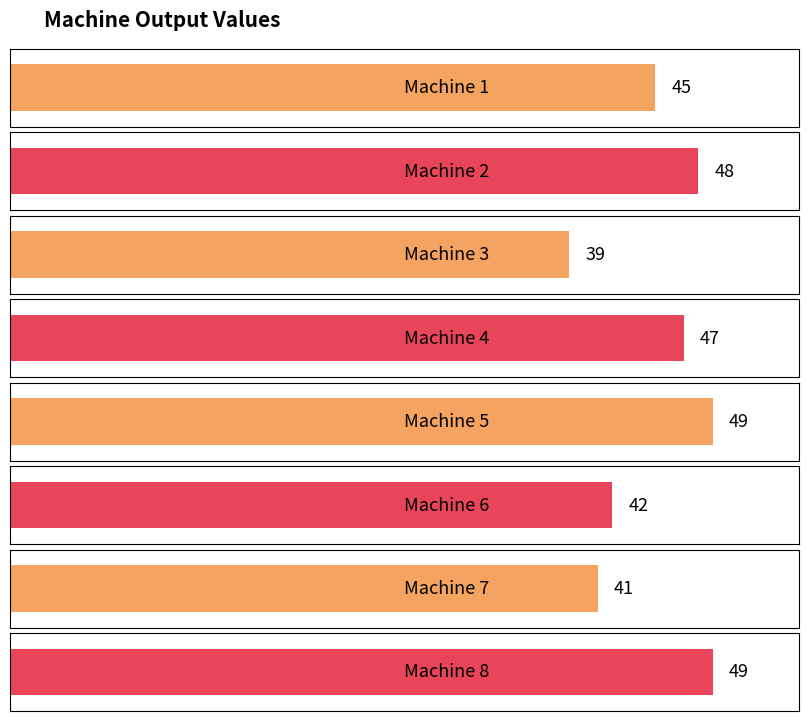

What is the sum of the values at Machine 7 and Machine 1?

86